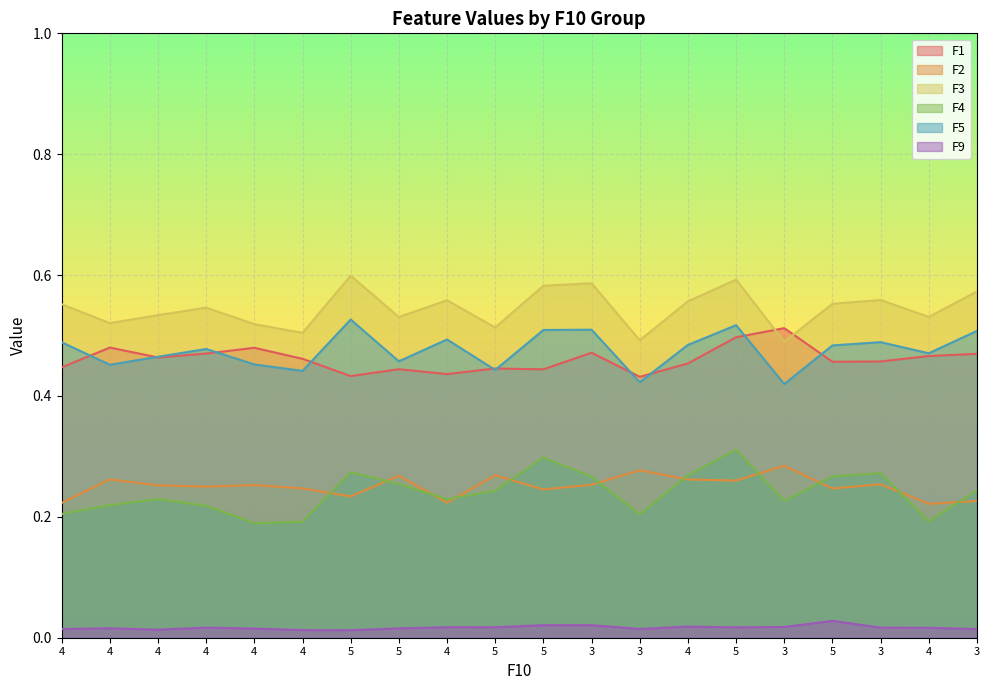

What value does the F1 series have at 3?

0.5